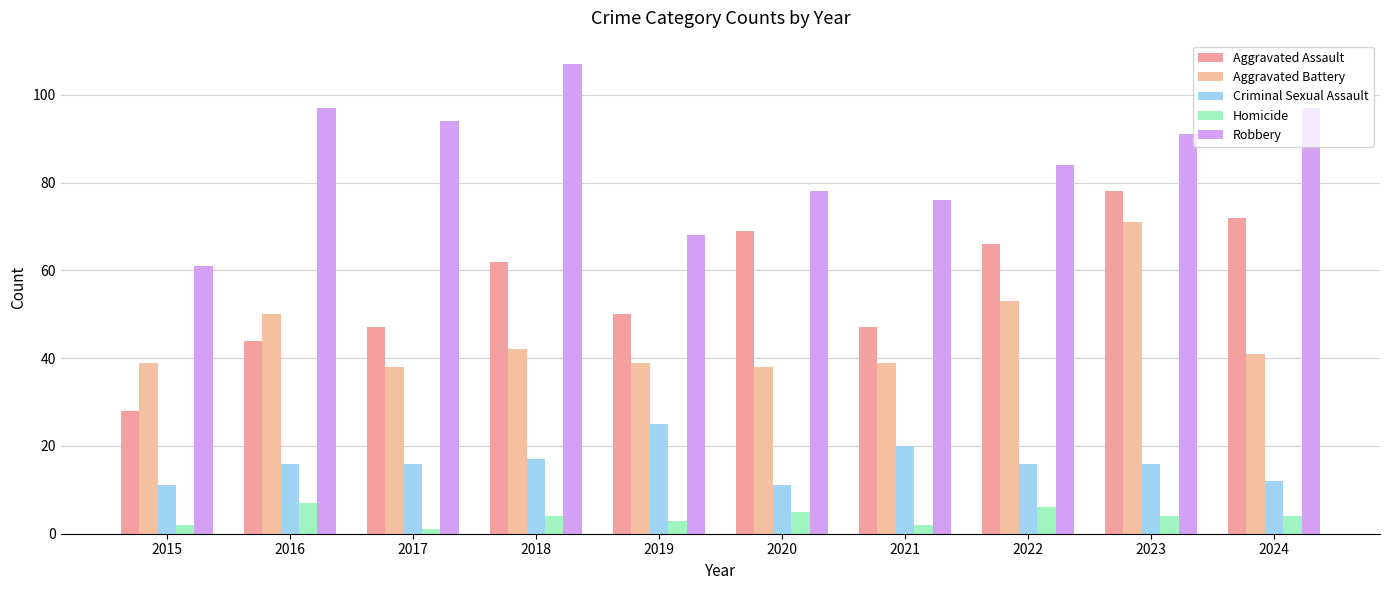

Which category has the highest value in the Robbery series?

2018